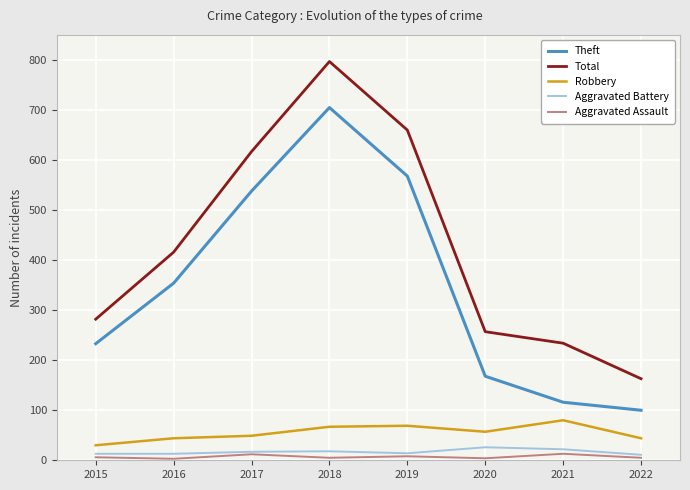

What is the highest value of the Robbery series?

80